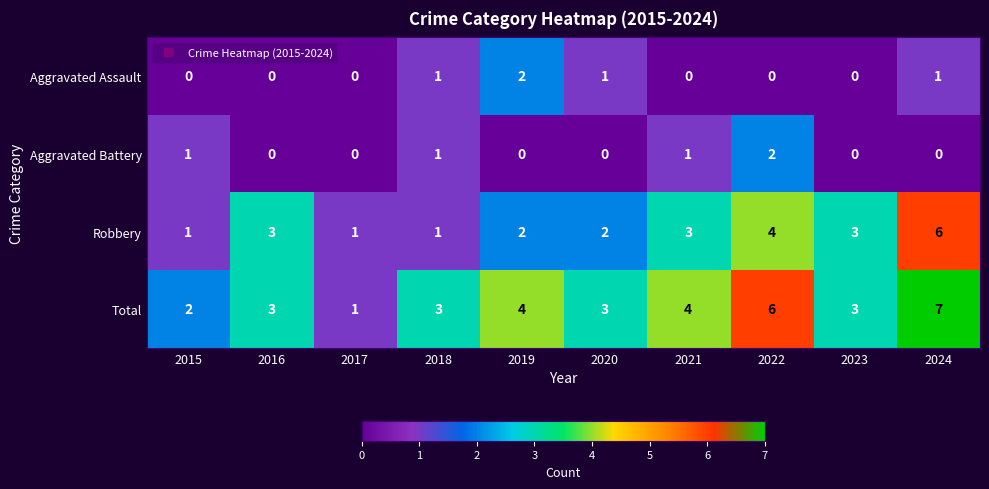

Rank the series at 2024 from lowest to highest value.

Aggravated Battery, Aggravated Assault, Robbery, Total